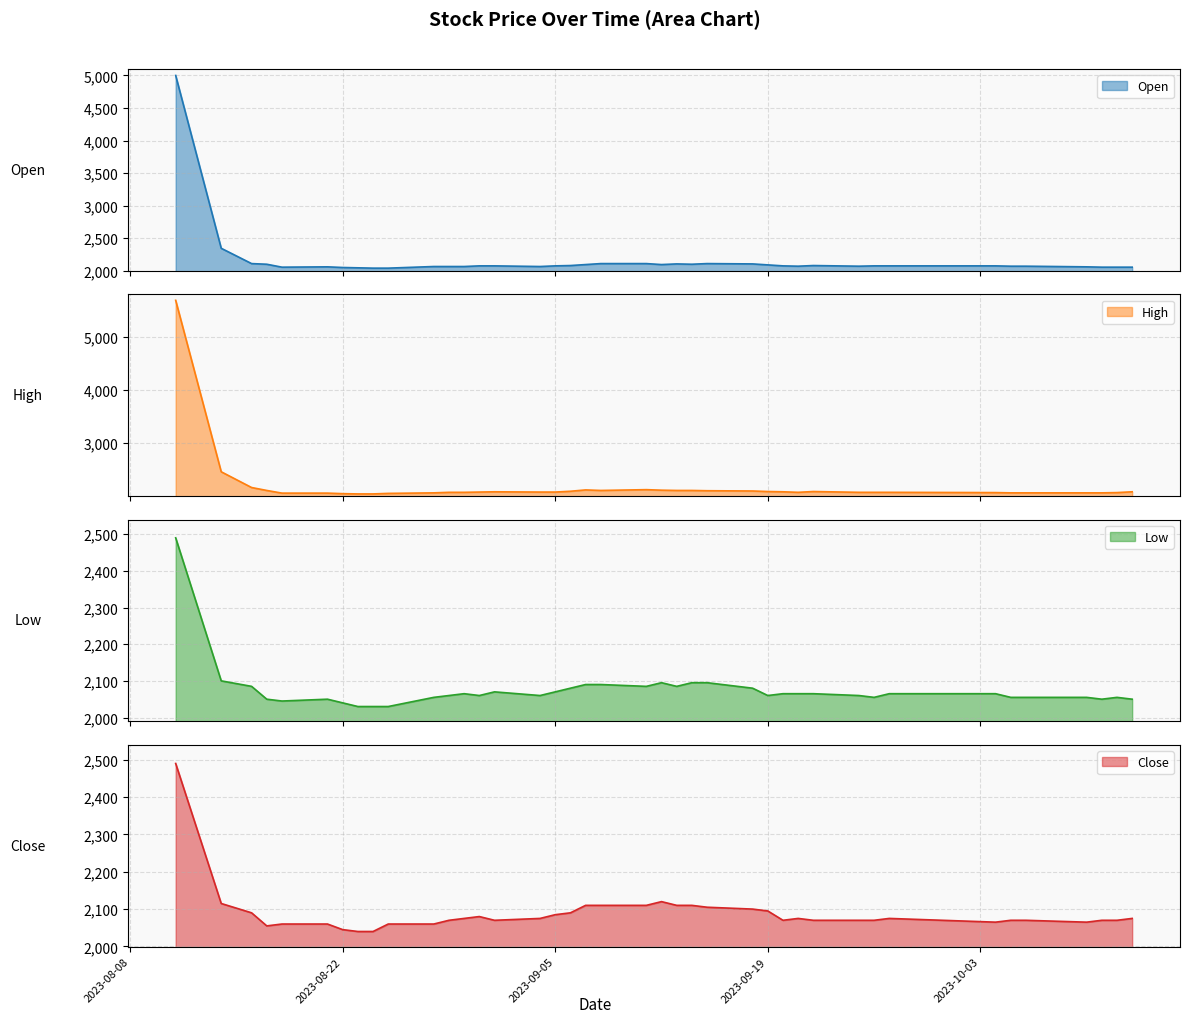

What is the lowest value of the Open line series?

2040